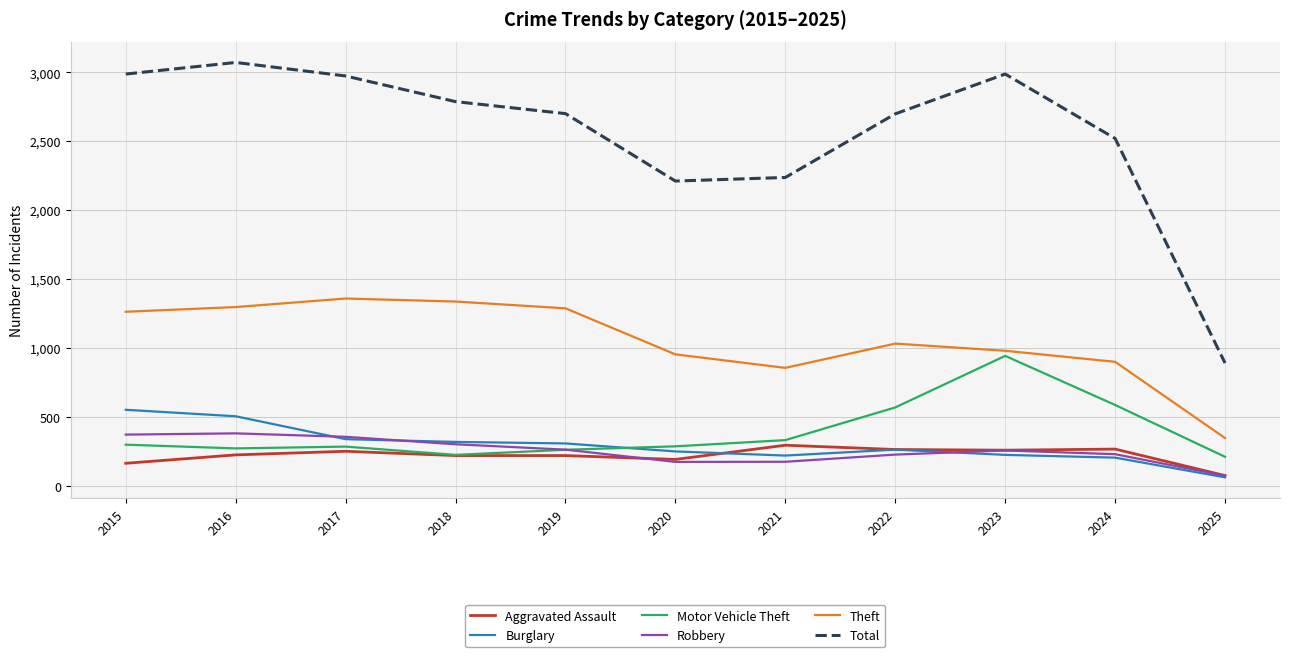

What is the highest value of the Total series?

3071